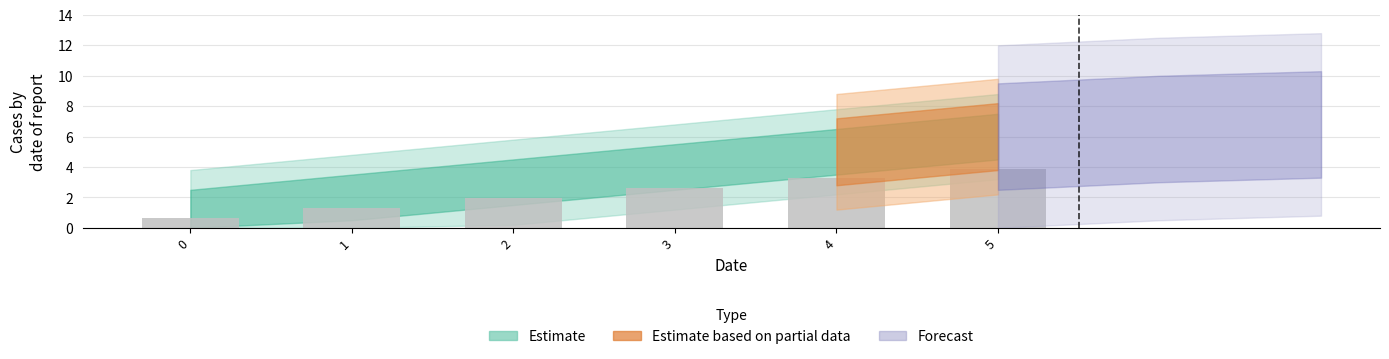

Rank the categories by value from lowest to highest.

0, 1, 2, 3, 4, 5